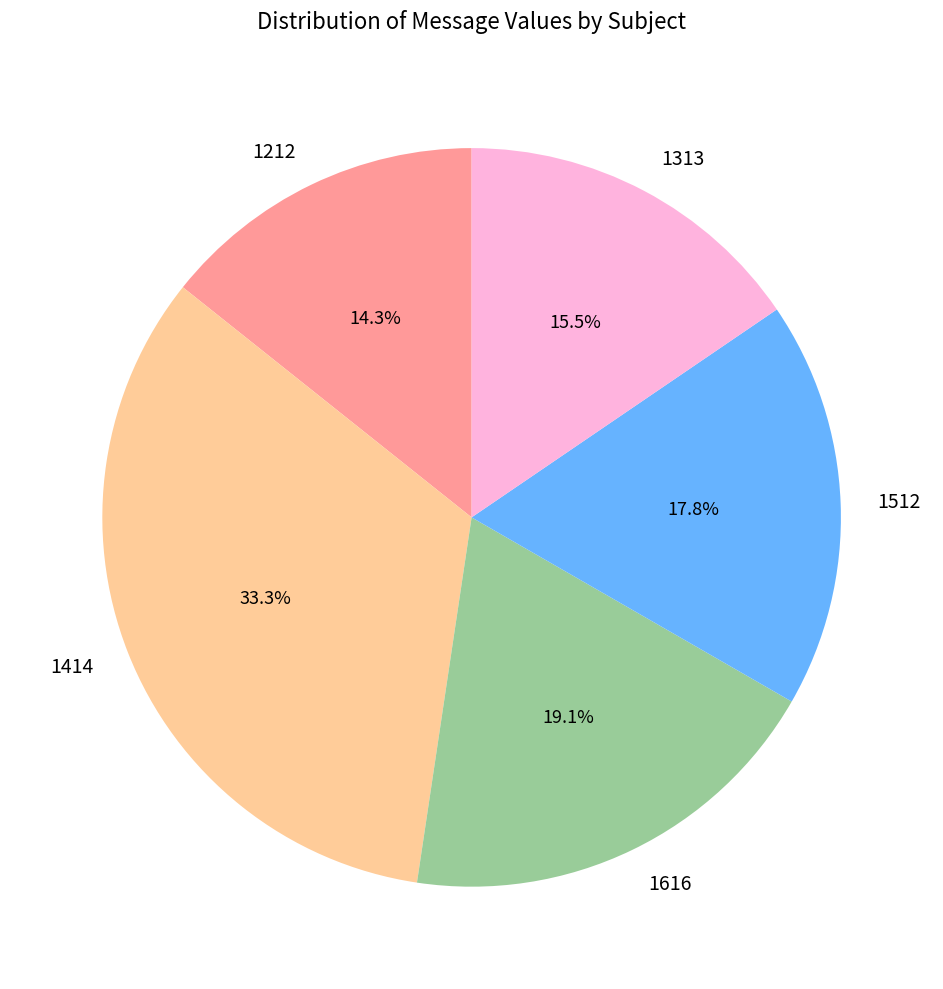

To the nearest percent, what is the difference between the largest and smallest slice percentages?

19%